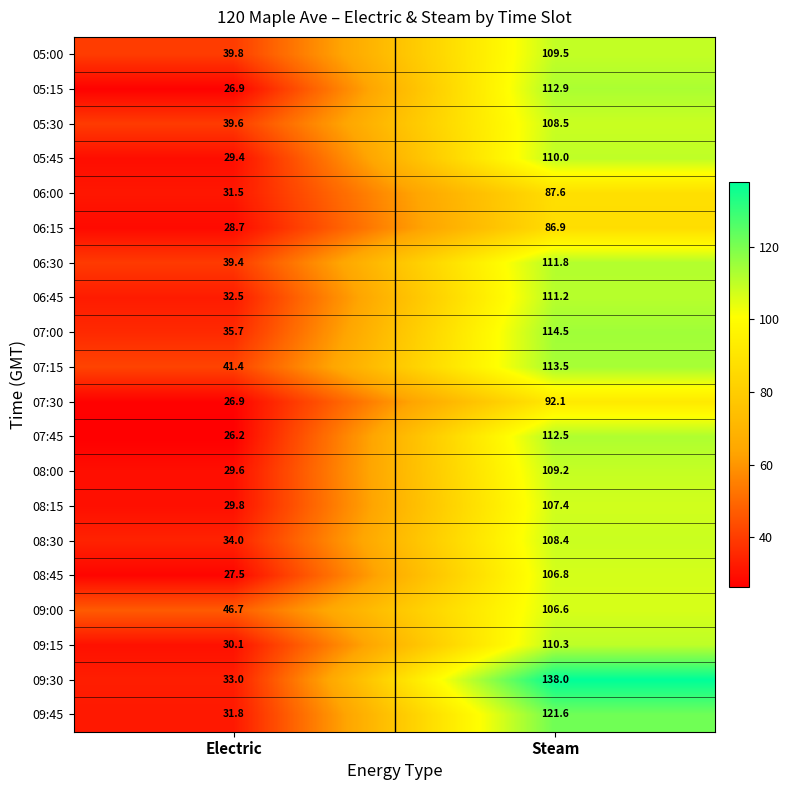

What is the smallest value displayed?

26.2